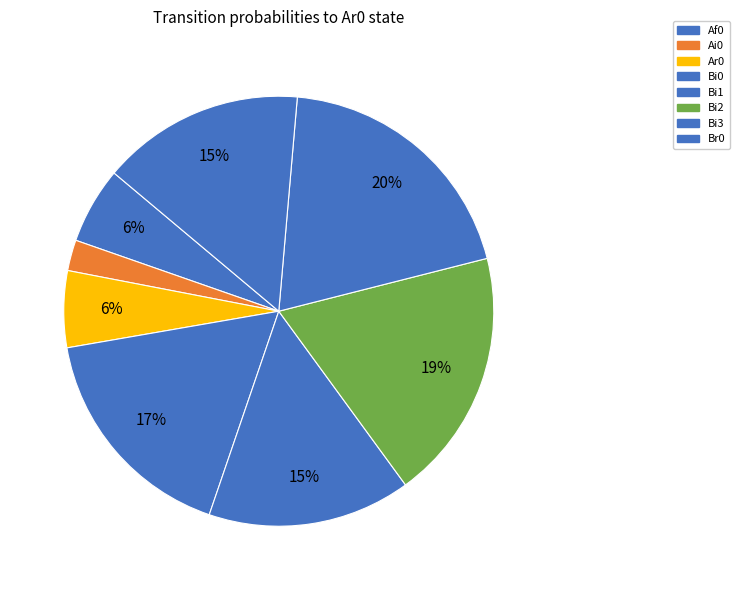

Count the number of slices in the pie.

8